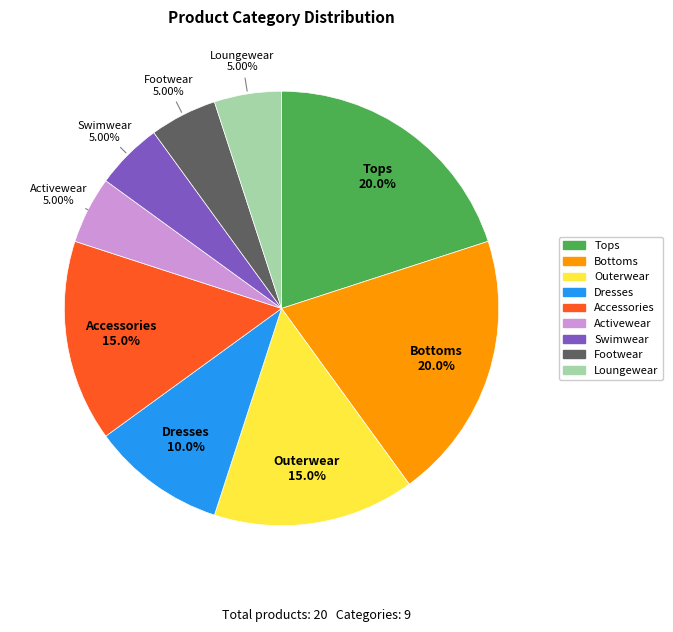

To the nearest percent, what is the difference between the largest and smallest slice percentages?

15%